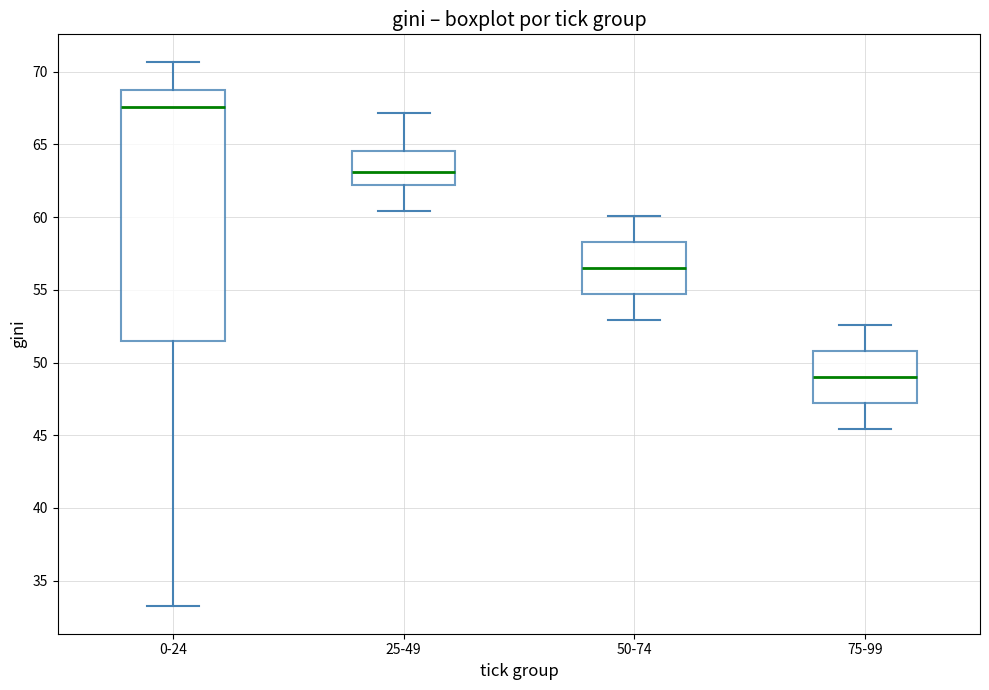

Where is the lower edge of the box for 75-99 on the y-axis? The values are not printed on the chart, so give them approximately, as read against the axis.

47.0